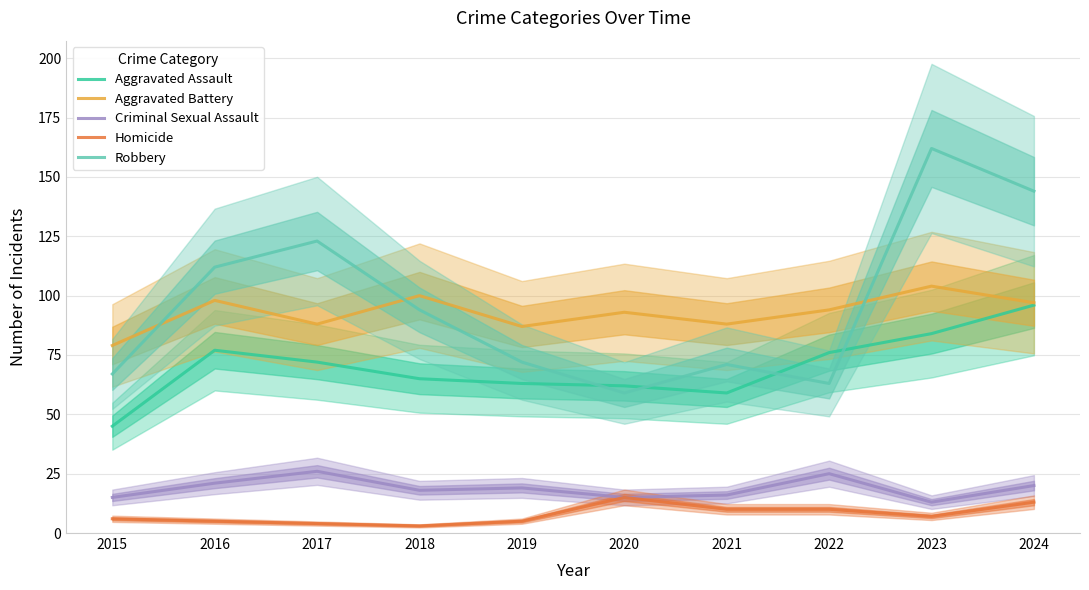

Where is the first local minimum for Aggravated Assault?

2021